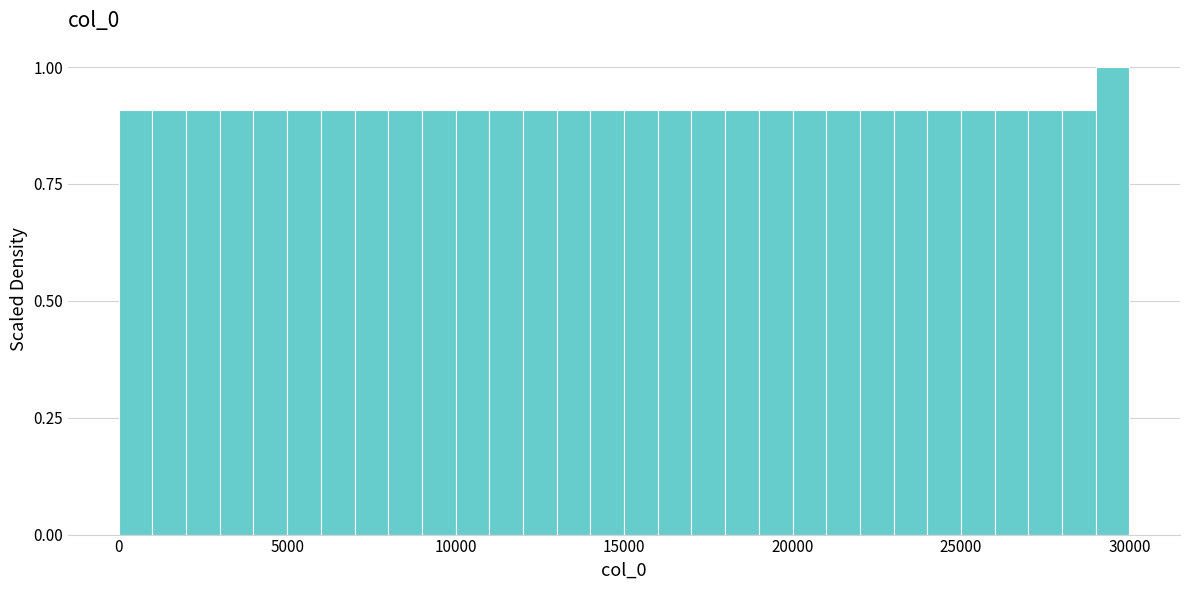

Read against the x-axis, roughly where is the centre of the tallest bar?

29500